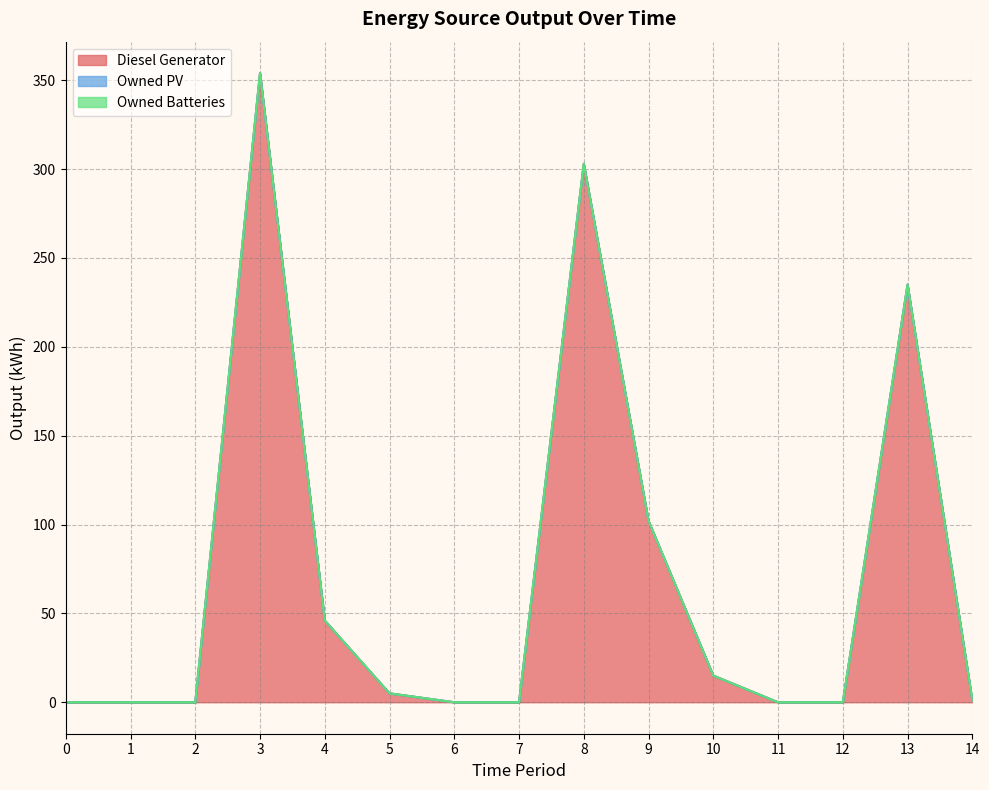

Is it true that Diesel Generator equals 0 at 12?

True